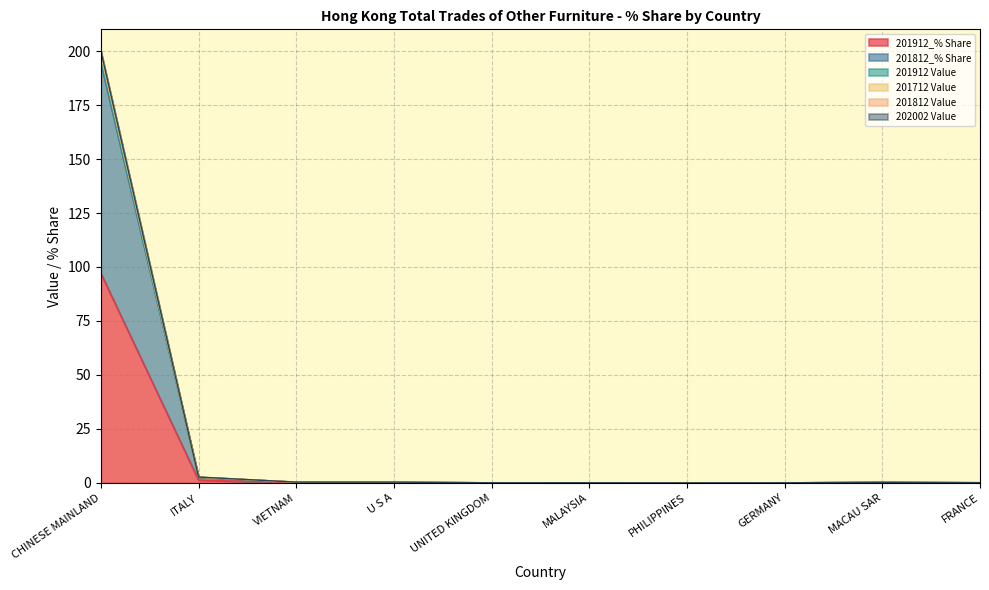

The value of 201912 Value at U S A is 0.6. True or false?

False